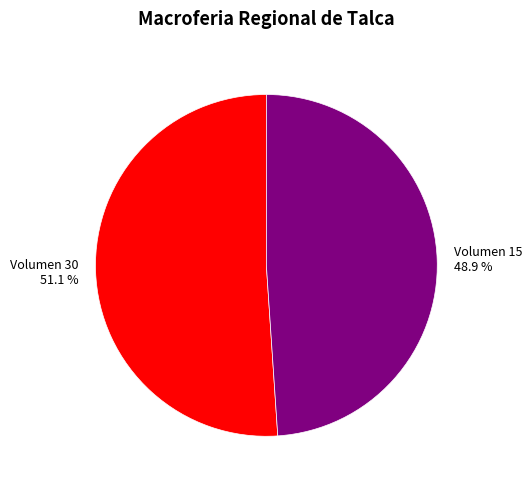

Is there any slice that represents more than half of the pie?

Yes